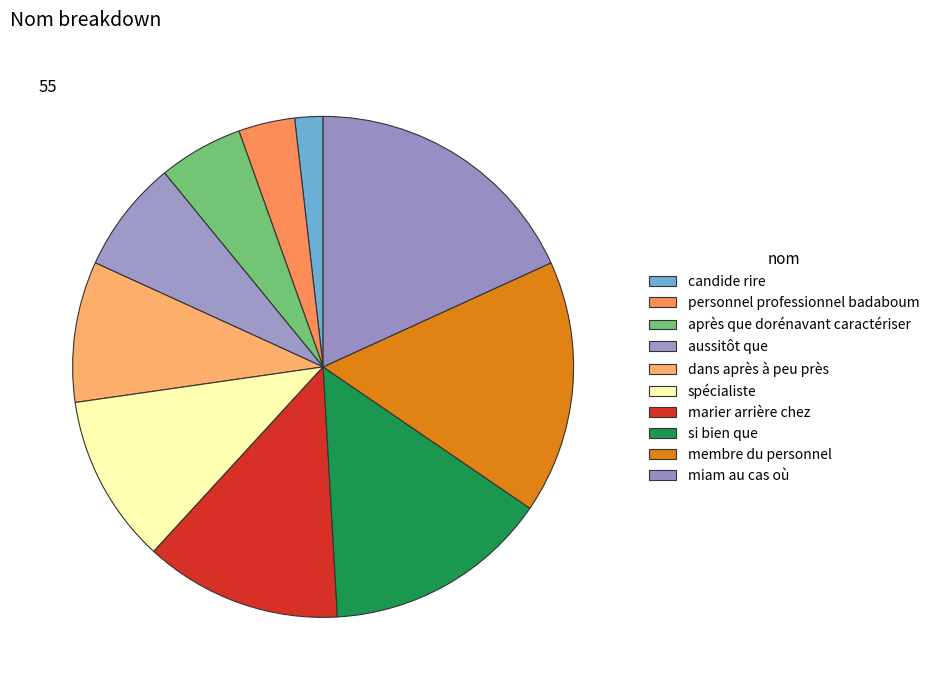

To the nearest percent, what portion does aussitôt que represent?

7%